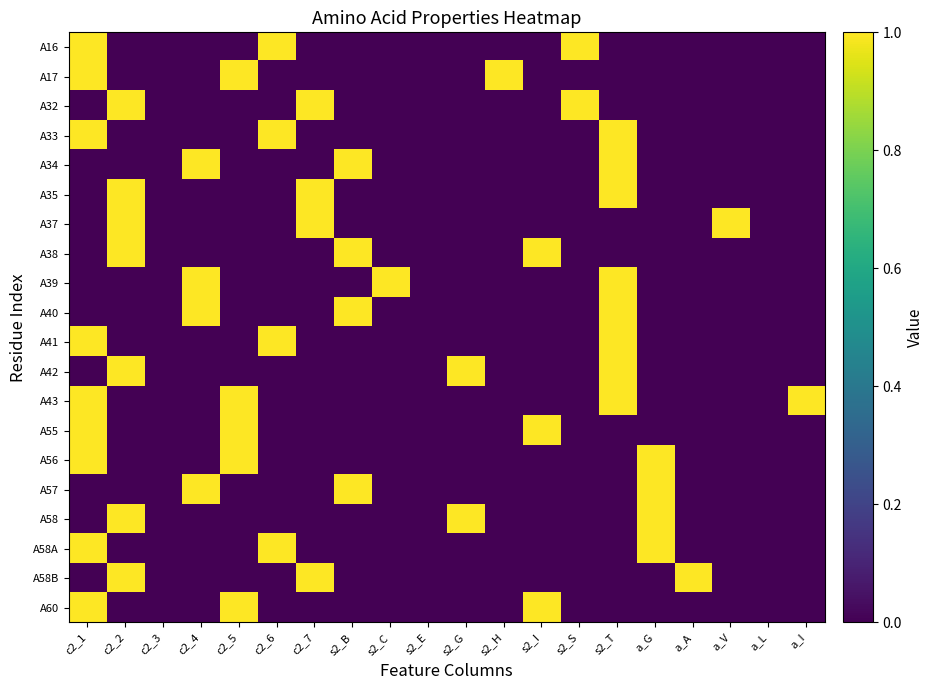

Reading left to right, list all the values displayed in this chart.

A16: c2_1=1	c2_2=0	c2_3=0	c2_4=0	c2_5=0	c2_6=1	c2_7=0	s2_B=0	s2_C=0	s2_E=0	s2_G=0	s2_H=0	s2_I=0	s2_S=1	s2_T=0	a_G=0	a_A=0	a_V=0	a_L=0	a_I=0
A17: c2_1=1	c2_2=0	c2_3=0	c2_4=0	c2_5=1	c2_6=0	c2_7=0	s2_B=0	s2_C=0	s2_E=0	s2_G=0	s2_H=1	s2_I=0	s2_S=0	s2_T=0	a_G=0	a_A=0	a_V=0	a_L=0	a_I=0
A32: c2_1=0	c2_2=1	c2_3=0	c2_4=0	c2_5=0	c2_6=0	c2_7=1	s2_B=0	s2_C=0	s2_E=0	s2_G=0	s2_H=0	s2_I=0	s2_S=1	s2_T=0	a_G=0	a_A=0	a_V=0	a_L=0	a_I=0
A33: c2_1=1	c2_2=0	c2_3=0	c2_4=0	c2_5=0	c2_6=1	c2_7=0	s2_B=0	s2_C=0	s2_E=0	s2_G=0	s2_H=0	s2_I=0	s2_S=0	s2_T=1	a_G=0	a_A=0	a_V=0	a_L=0	a_I=0
A34: c2_1=0	c2_2=0	c2_3=0	c2_4=1	c2_5=0	c2_6=0	c2_7=0	s2_B=1	s2_C=0	s2_E=0	s2_G=0	s2_H=0	s2_I=0	s2_S=0	s2_T=1	a_G=0	a_A=0	a_V=0	a_L=0	a_I=0
A35: c2_1=0	c2_2=1	c2_3=0	c2_4=0	c2_5=0	c2_6=0	c2_7=1	s2_B=0	s2_C=0	s2_E=0	s2_G=0	s2_H=0	s2_I=0	s2_S=0	s2_T=1	a_G=0	a_A=0	a_V=0	a_L=0	a_I=0
A37: c2_1=0	c2_2=1	c2_3=0	c2_4=0	c2_5=0	c2_6=0	c2_7=1	s2_B=0	s2_C=0	s2_E=0	s2_G=0	s2_H=0	s2_I=0	s2_S=0	s2_T=0	a_G=0	a_A=0	a_V=1	a_L=0	a_I=0
A38: c2_1=0	c2_2=1	c2_3=0	c2_4=0	c2_5=0	c2_6=0	c2_7=0	s2_B=1	s2_C=0	s2_E=0	s2_G=0	s2_H=0	s2_I=1	s2_S=0	s2_T=0	a_G=0	a_A=0	a_V=0	a_L=0	a_I=0
A39: c2_1=0	c2_2=0	c2_3=0	c2_4=1	c2_5=0	c2_6=0	c2_7=0	s2_B=0	s2_C=1	s2_E=0	s2_G=0	s2_H=0	s2_I=0	s2_S=0	s2_T=1	a_G=0	a_A=0	a_V=0	a_L=0	a_I=0
A40: c2_1=0	c2_2=0	c2_3=0	c2_4=1	c2_5=0	c2_6=0	c2_7=0	s2_B=1	s2_C=0	s2_E=0	s2_G=0	s2_H=0	s2_I=0	s2_S=0	s2_T=1	a_G=0	a_A=0	a_V=0	a_L=0	a_I=0
A41: c2_1=1	c2_2=0	c2_3=0	c2_4=0	c2_5=0	c2_6=1	c2_7=0	s2_B=0	s2_C=0	s2_E=0	s2_G=0	s2_H=0	s2_I=0	s2_S=0	s2_T=1	a_G=0	a_A=0	a_V=0	a_L=0	a_I=0
A42: c2_1=0	c2_2=1	c2_3=0	c2_4=0	c2_5=0	c2_6=0	c2_7=0	s2_B=0	s2_C=0	s2_E=0	s2_G=1	s2_H=0	s2_I=0	s2_S=0	s2_T=1	a_G=0	a_A=0	a_V=0	a_L=0	a_I=0
A43: c2_1=1	c2_2=0	c2_3=0	c2_4=0	c2_5=1	c2_6=0	c2_7=0	s2_B=0	s2_C=0	s2_E=0	s2_G=0	s2_H=0	s2_I=0	s2_S=0	s2_T=1	a_G=0	a_A=0	a_V=0	a_L=0	a_I=1
A55: c2_1=1	c2_2=0	c2_3=0	c2_4=0	c2_5=1	c2_6=0	c2_7=0	s2_B=0	s2_C=0	s2_E=0	s2_G=0	s2_H=0	s2_I=1	s2_S=0	s2_T=0	a_G=0	a_A=0	a_V=0	a_L=0	a_I=0
A56: c2_1=1	c2_2=0	c2_3=0	c2_4=0	c2_5=1	c2_6=0	c2_7=0	s2_B=0	s2_C=0	s2_E=0	s2_G=0	s2_H=0	s2_I=0	s2_S=0	s2_T=0	a_G=1	a_A=0	a_V=0	a_L=0	a_I=0
A57: c2_1=0	c2_2=0	c2_3=0	c2_4=1	c2_5=0	c2_6=0	c2_7=0	s2_B=1	s2_C=0	s2_E=0	s2_G=0	s2_H=0	s2_I=0	s2_S=0	s2_T=0	a_G=1	a_A=0	a_V=0	a_L=0	a_I=0
A58: c2_1=0	c2_2=1	c2_3=0	c2_4=0	c2_5=0	c2_6=0	c2_7=0	s2_B=0	s2_C=0	s2_E=0	s2_G=1	s2_H=0	s2_I=0	s2_S=0	s2_T=0	a_G=1	a_A=0	a_V=0	a_L=0	a_I=0
A58A: c2_1=1	c2_2=0	c2_3=0	c2_4=0	c2_5=0	c2_6=1	c2_7=0	s2_B=0	s2_C=0	s2_E=0	s2_G=0	s2_H=0	s2_I=0	s2_S=0	s2_T=0	a_G=1	a_A=0	a_V=0	a_L=0	a_I=0
A58B: c2_1=0	c2_2=1	c2_3=0	c2_4=0	c2_5=0	c2_6=0	c2_7=1	s2_B=0	s2_C=0	s2_E=0	s2_G=0	s2_H=0	s2_I=0	s2_S=0	s2_T=0	a_G=0	a_A=1	a_V=0	a_L=0	a_I=0
A60: c2_1=1	c2_2=0	c2_3=0	c2_4=0	c2_5=1	c2_6=0	c2_7=0	s2_B=0	s2_C=0	s2_E=0	s2_G=0	s2_H=0	s2_I=1	s2_S=0	s2_T=0	a_G=0	a_A=0	a_V=0	a_L=0	a_I=0